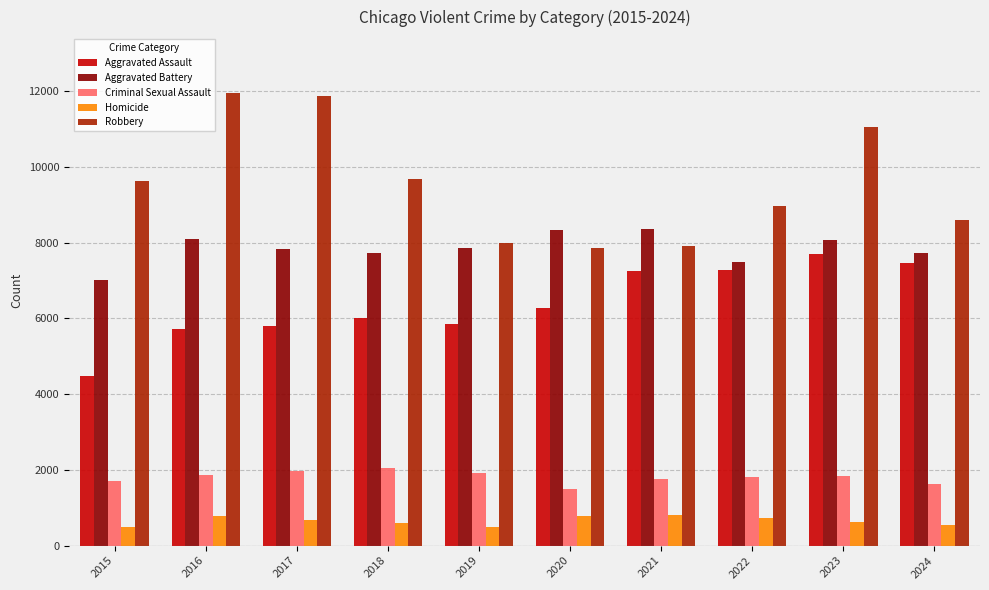

How many data points does each series have?

10